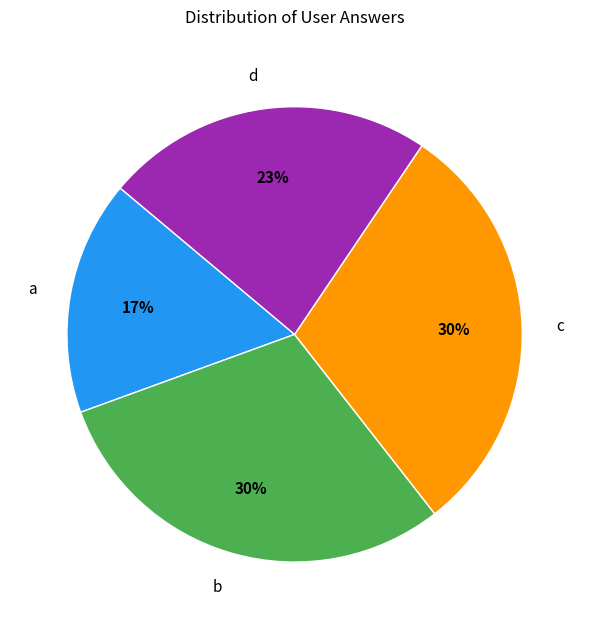

Does any single category account for the majority?

No